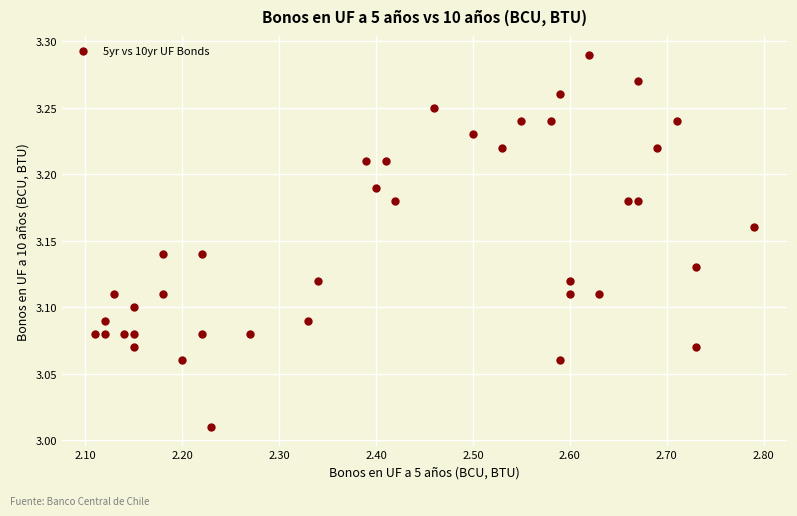

What is the range of Y values (max minus min)?

0.3